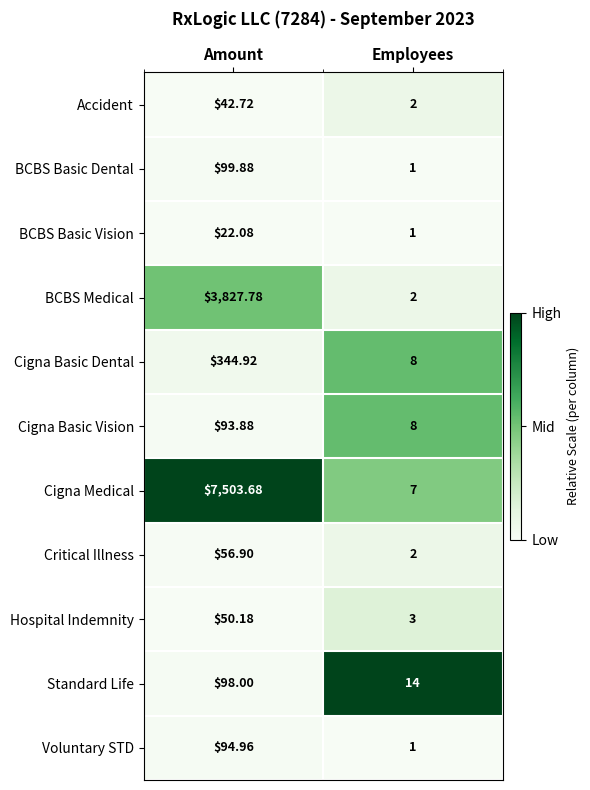

Which series has the largest range (max minus min)?

Cigna Medical